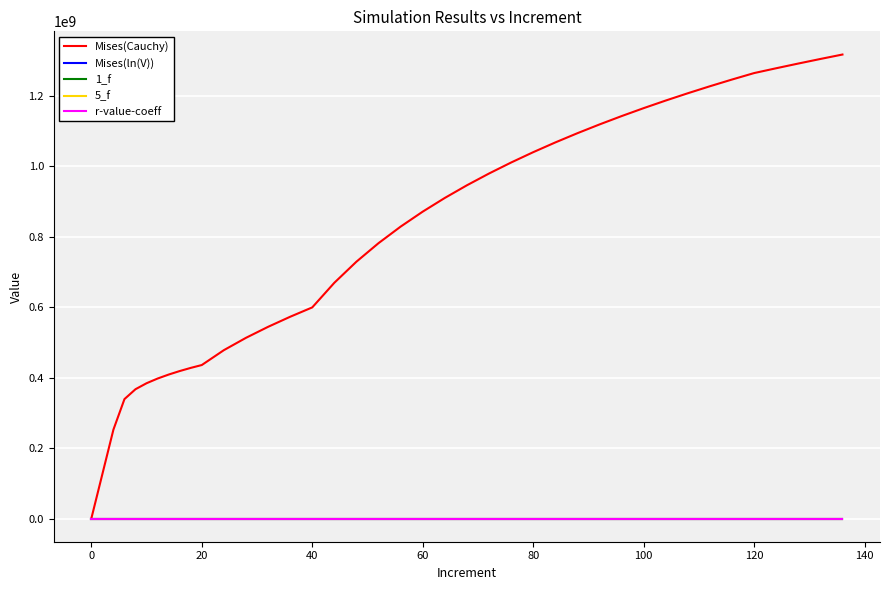

What is the greatest value displayed?

1317566059.3